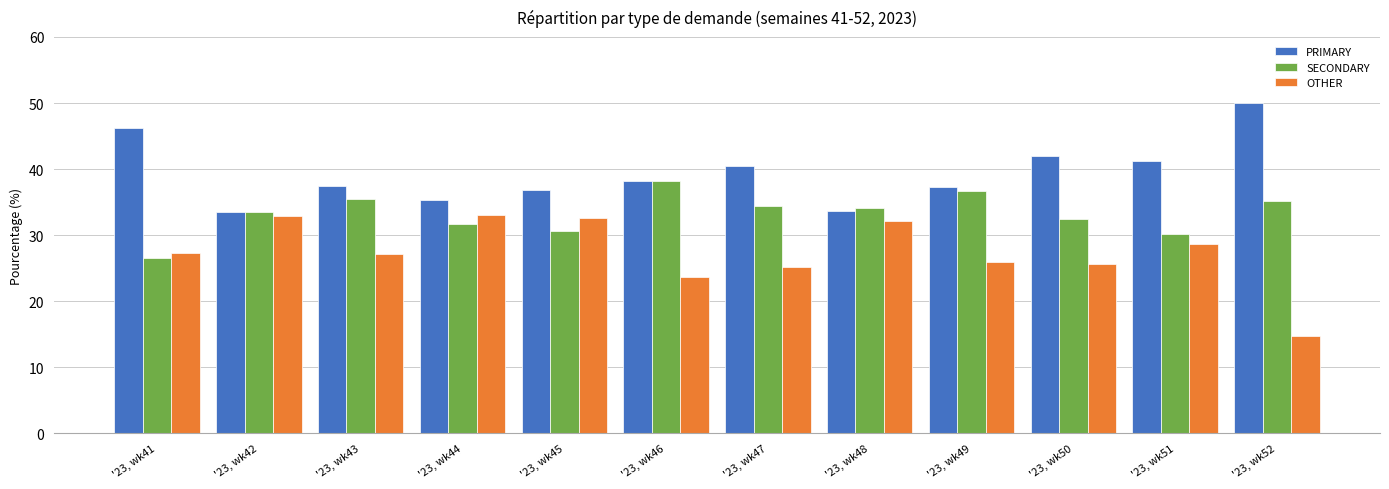

Which series has the largest range (max minus min)?

OTHER